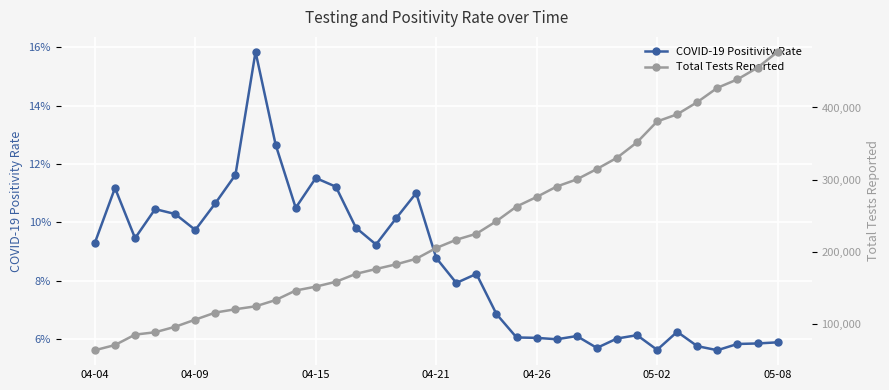

True or false: COVID-19 Positivity Rate has a value of 0.1 at 18.

True